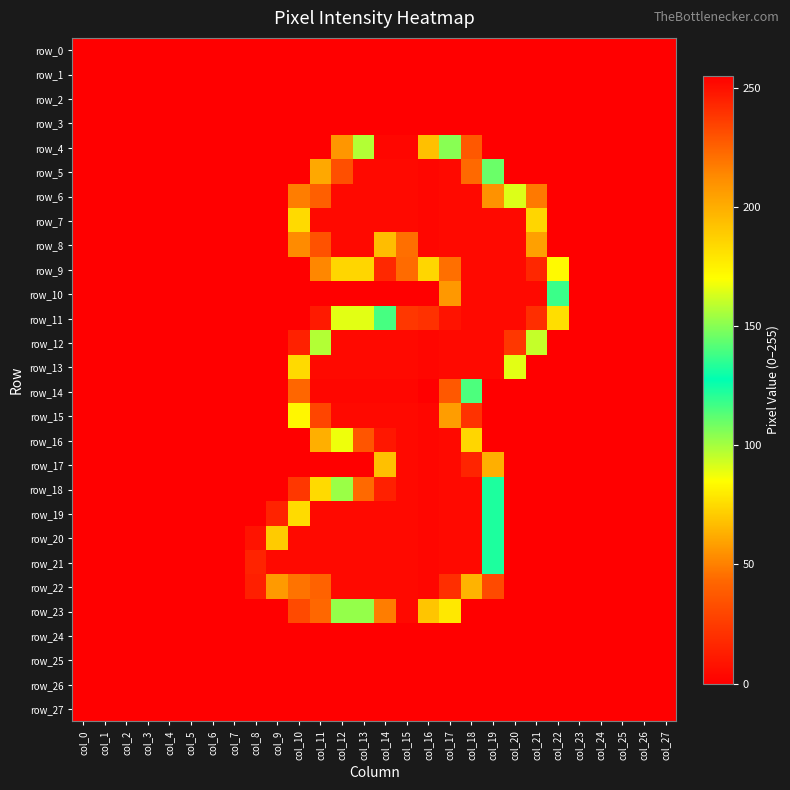

Rank the series by their maximum value, from highest to lowest.

row_14, row_4, row_5, row_6, row_7, row_8, row_12, row_13, row_15, row_16, row_17, row_18, row_19, row_20, row_21, row_22, row_9, row_10, row_11, row_23, row_0, row_1, row_2, row_3, row_24, row_25, row_26, row_27